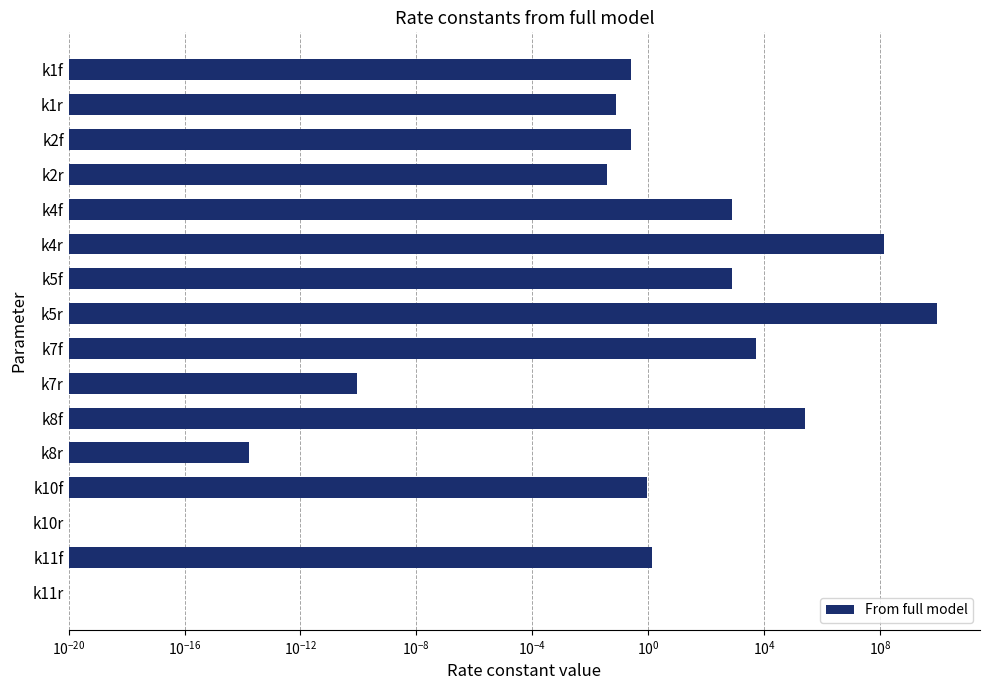

The chart shows a value of 0.0 at k7r. True or false?

False